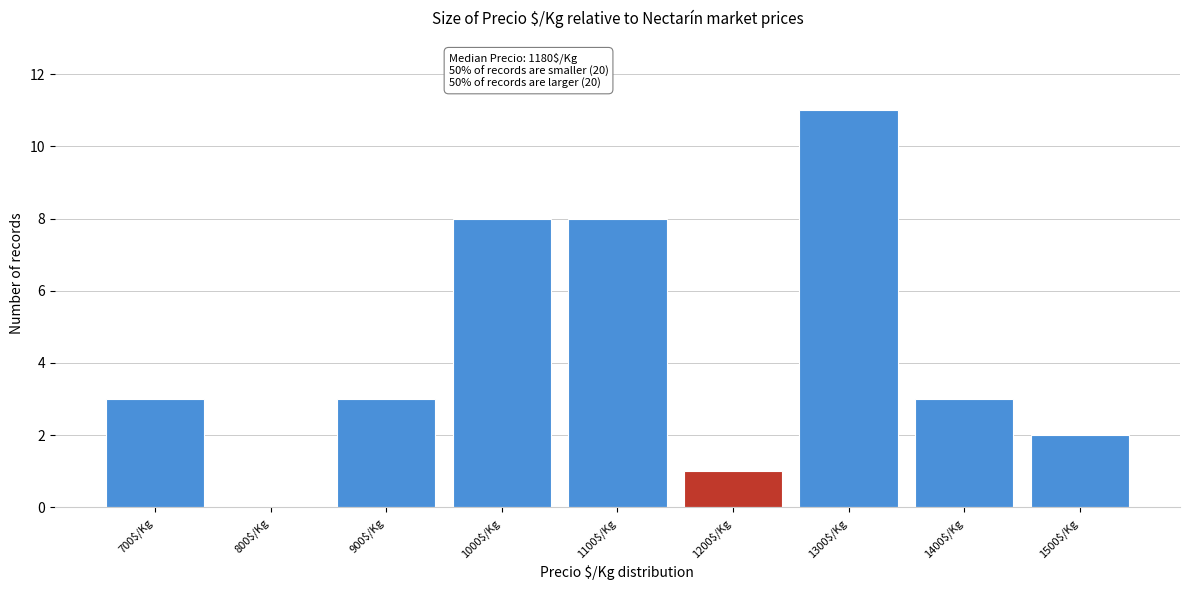

What is the maximum value shown in the chart?

11